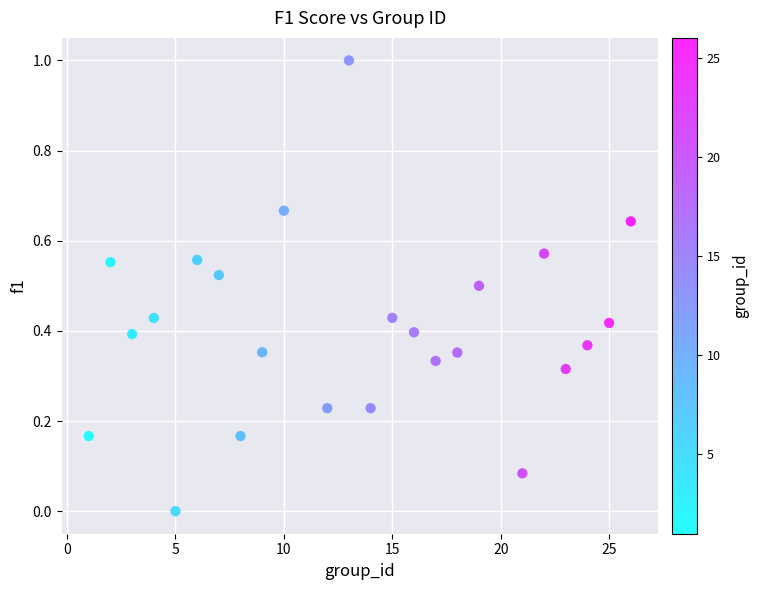

What is the range of Y values (max minus min)?

1.0